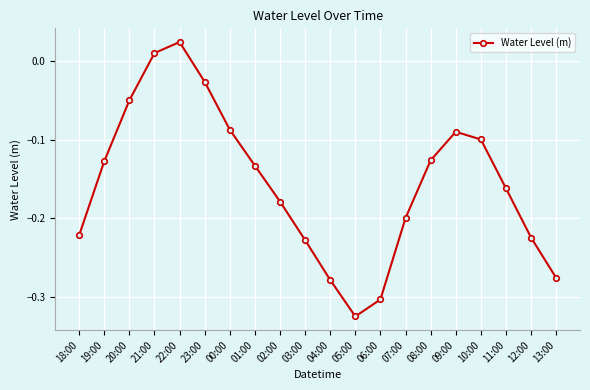

True or false: there are more than 0 points higher than both neighbors.

True